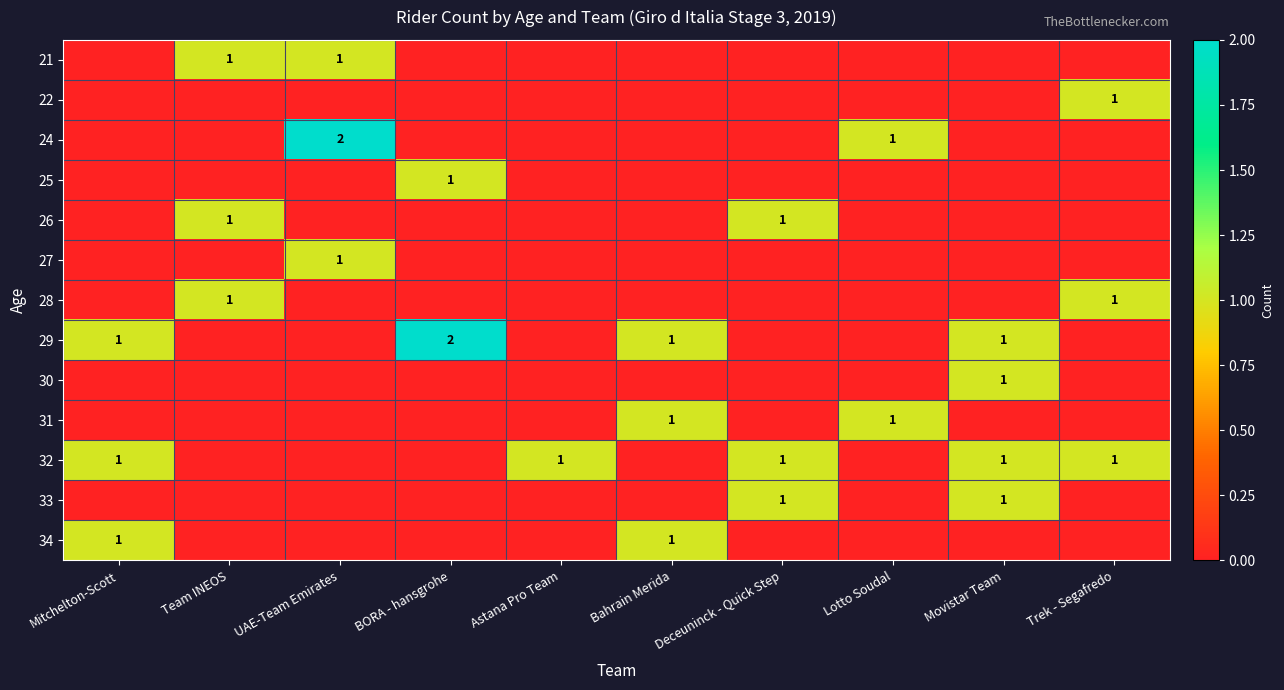

Rank the categories by 22 value from highest to lowest.

Trek - Segafredo, Mitchelton-Scott, Team INEOS, UAE-Team Emirates, BORA - hansgrohe, Astana Pro Team, Bahrain Merida, Deceuninck - Quick Step, Lotto Soudal, Movistar Team